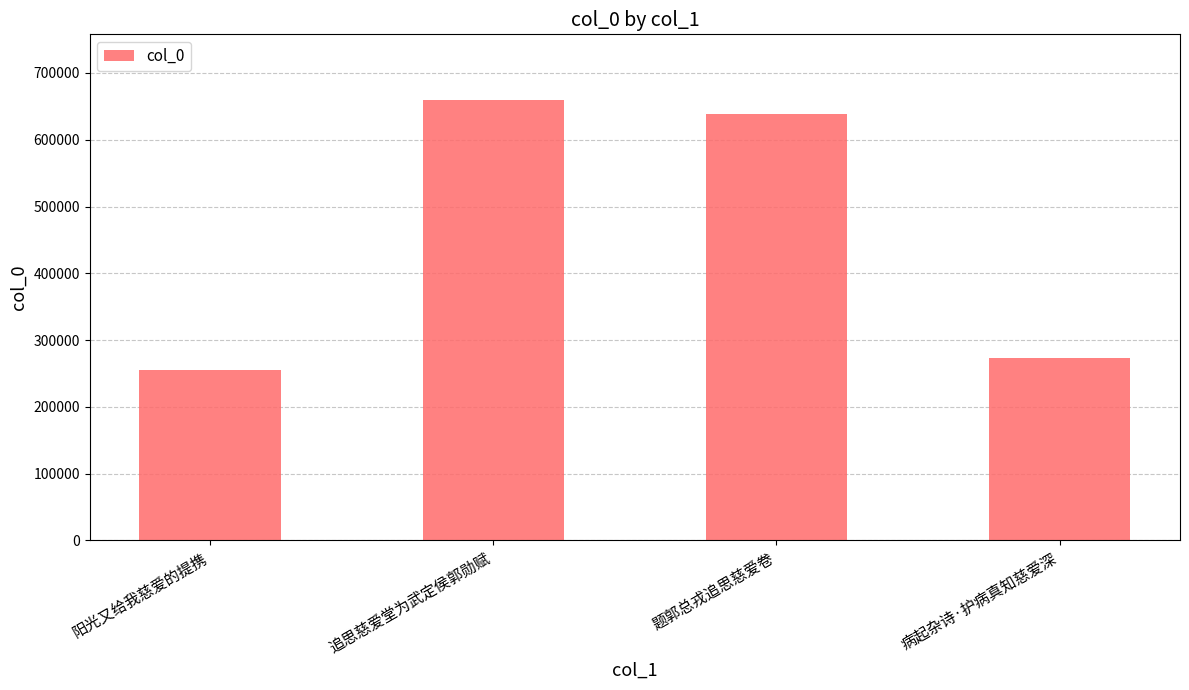

How many distinct data groups are displayed?

1